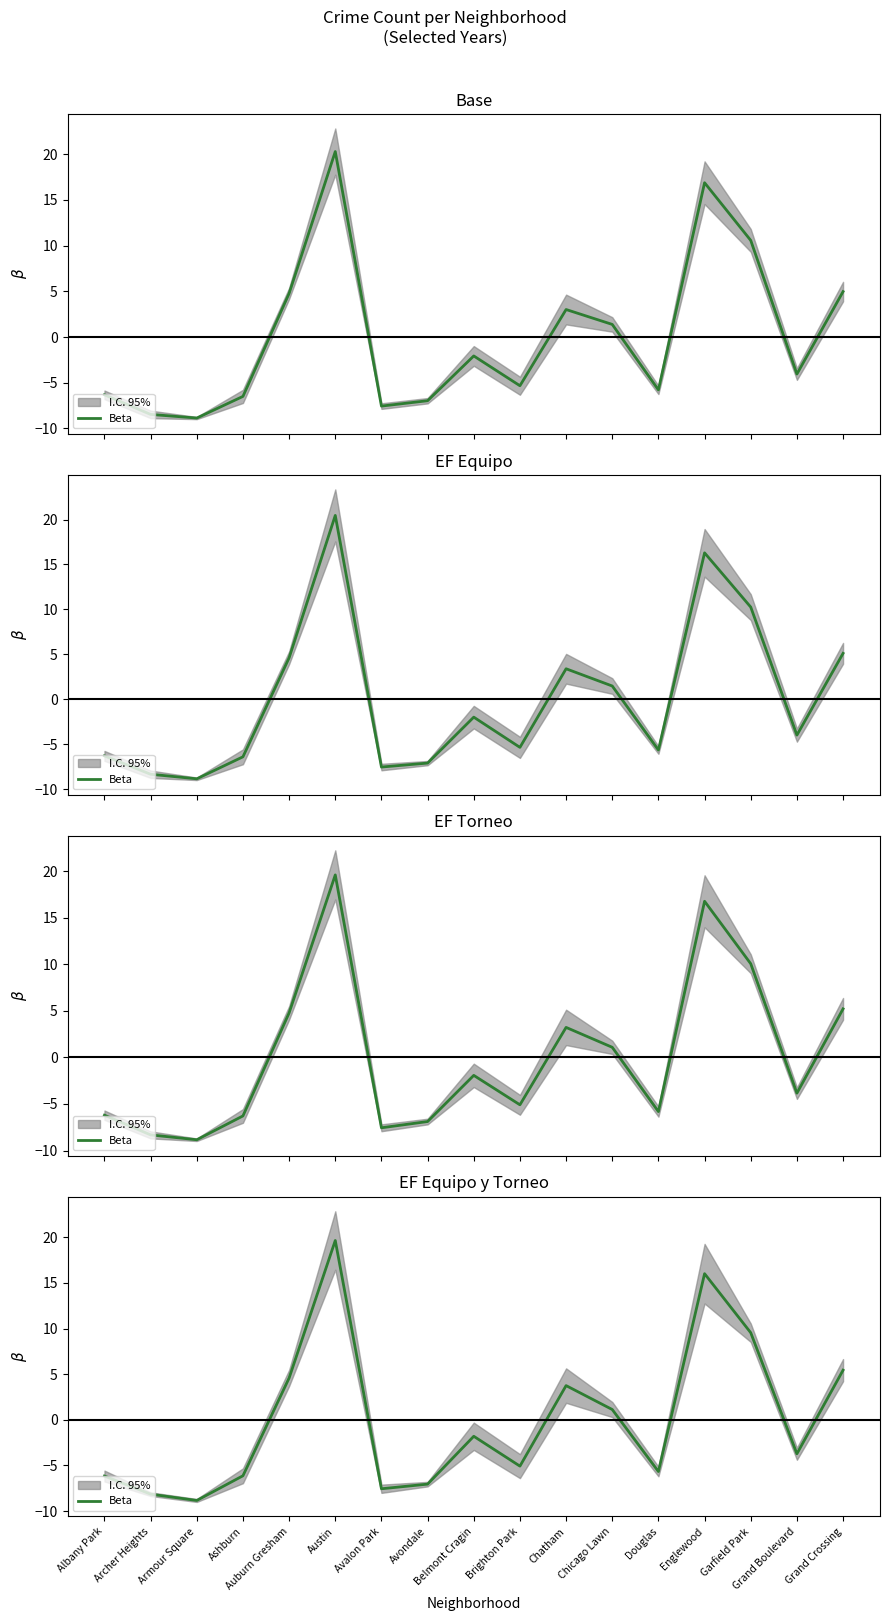

Is it true that the value at Chatham is 5.4?

False